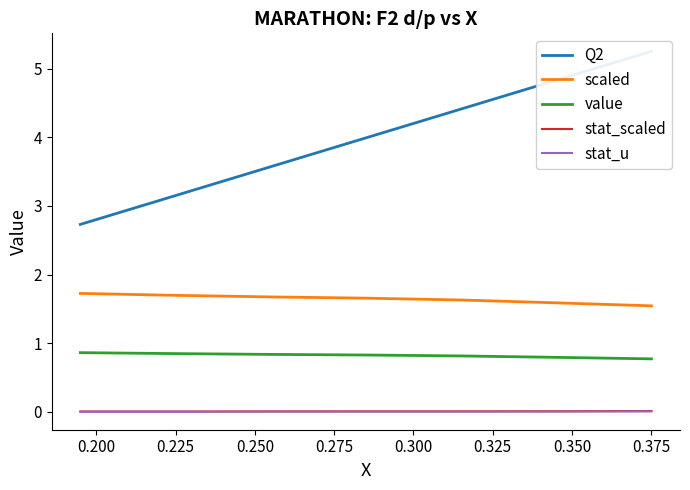

What is the average value of the scaled series?

1.6